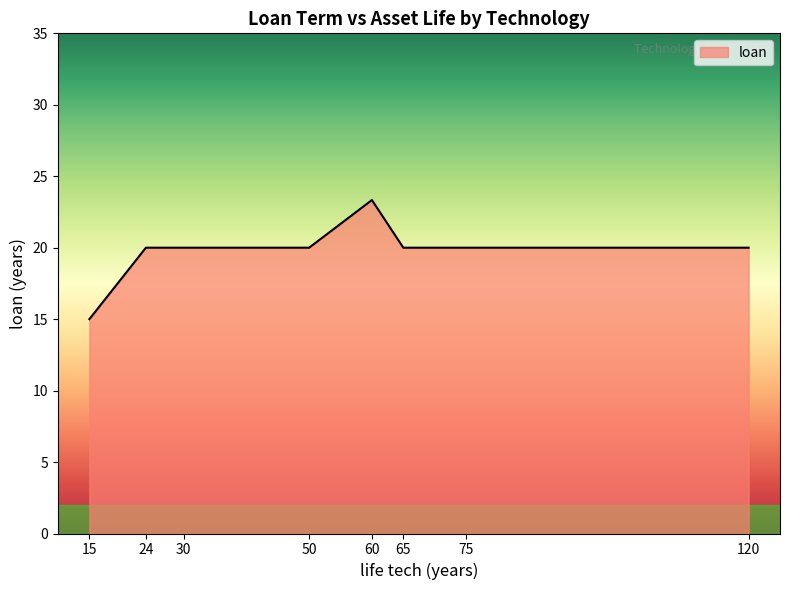

What is the approximate value at 24?

20.0